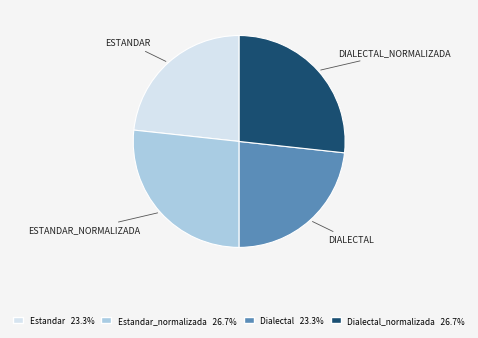

Is there any slice that represents more than half of the pie?

No